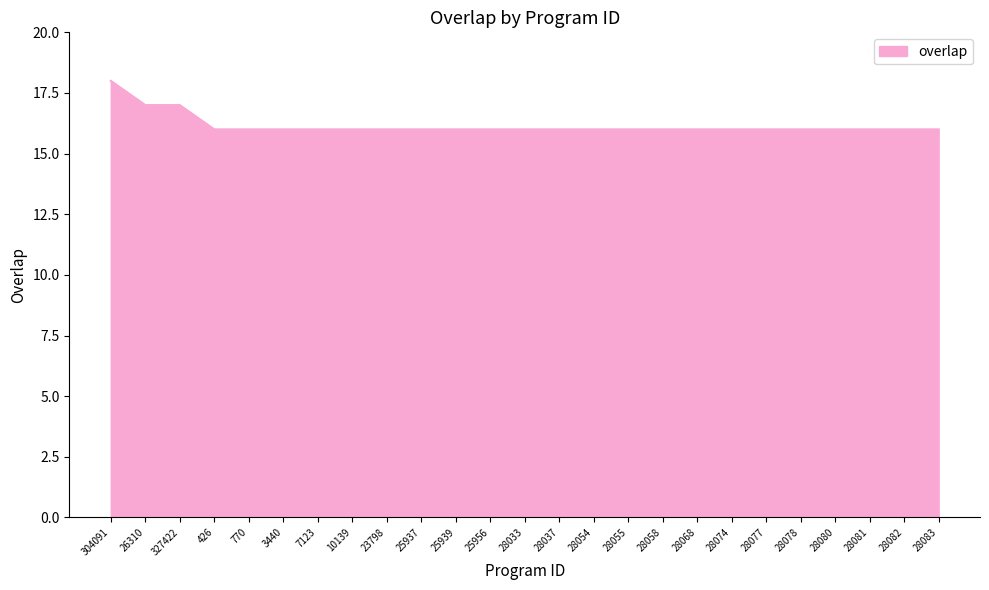

What is the average value?

16